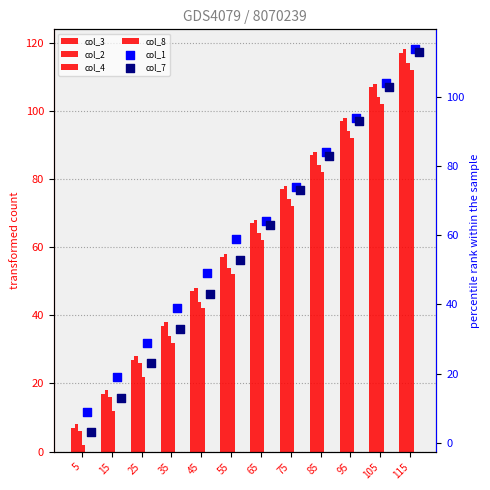

Which series reaches the maximum Y coordinate?

col_2